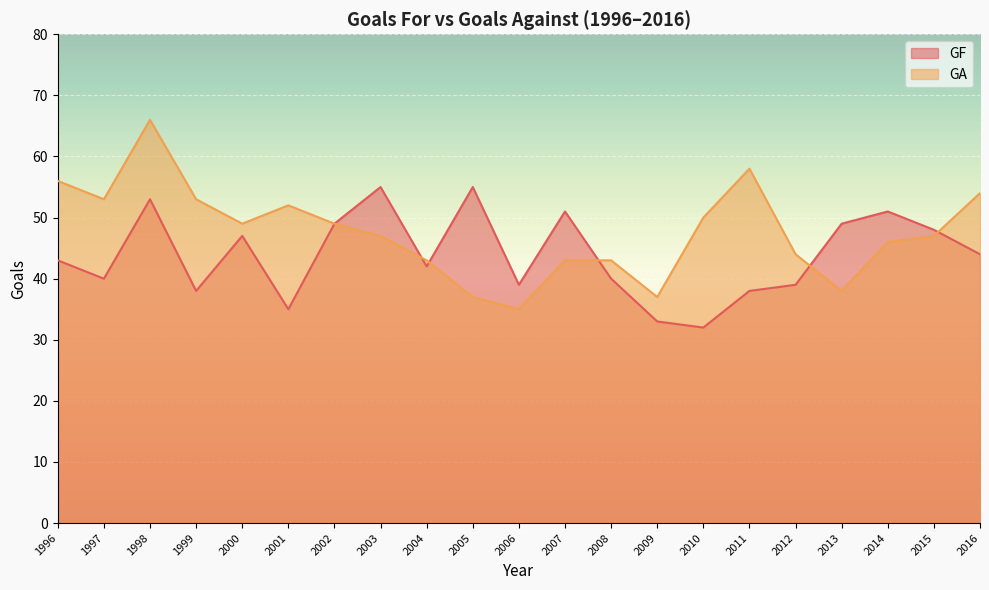

What is the spread (max minus min) of values at 2011?

20